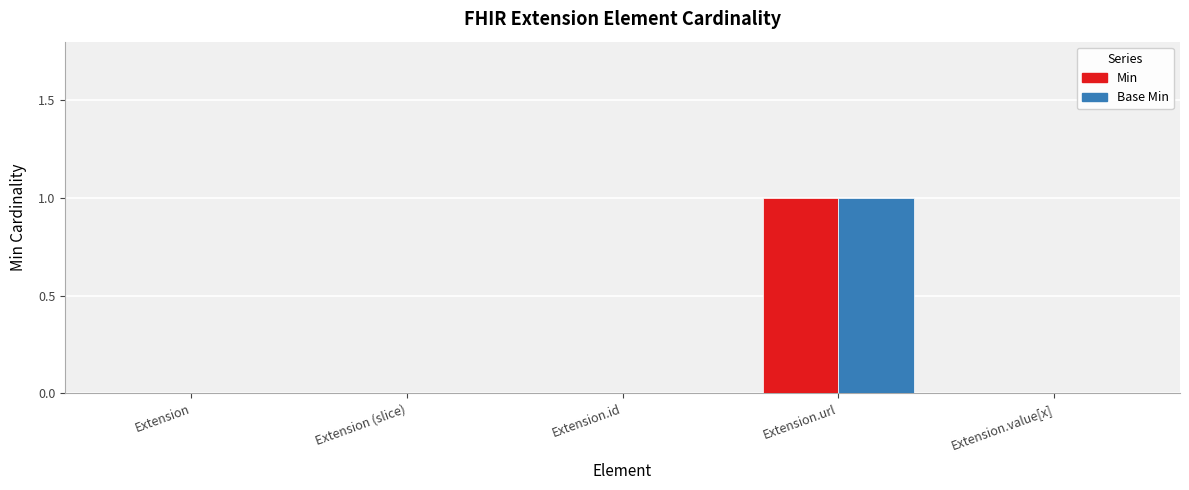

The Base Min series shows 1 at Extension.id. True or false?

False